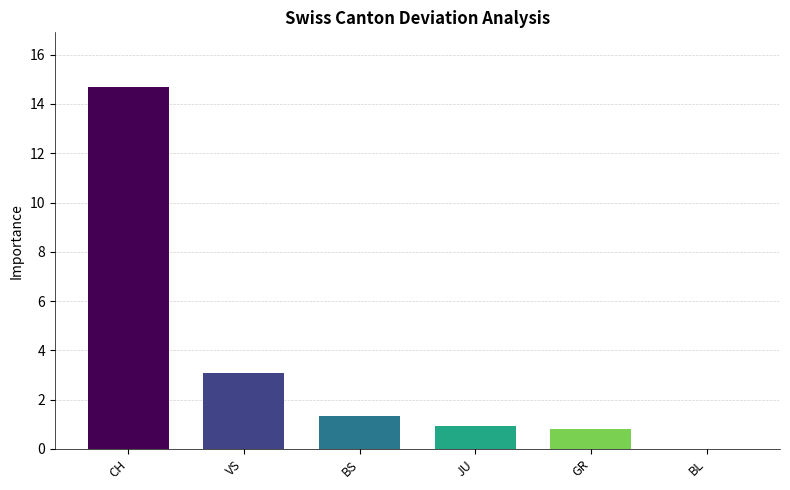

Count the number of categories in the chart.

6